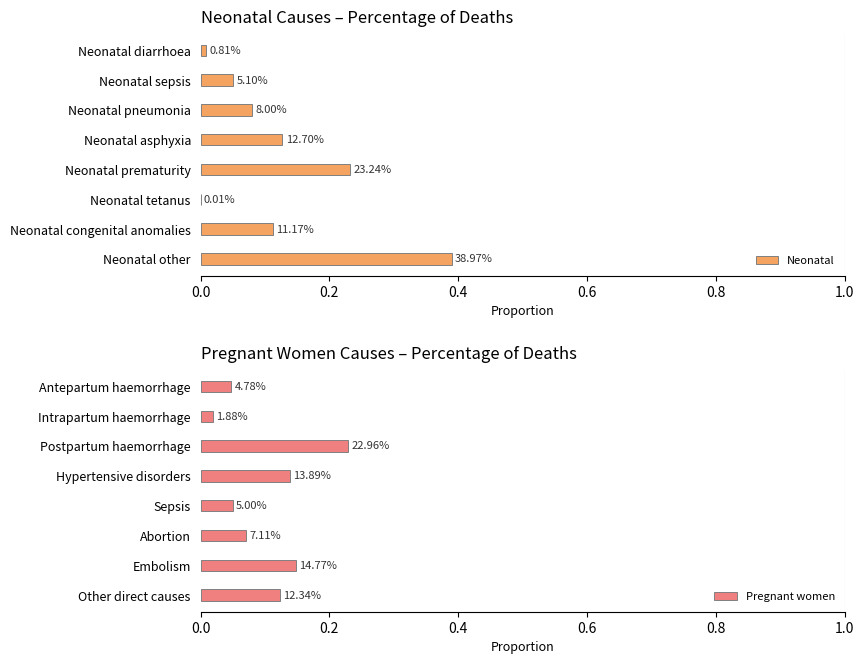

Is the value of Neonatal at 0.4 greater than the value of Pregnant women at 0.6?

No